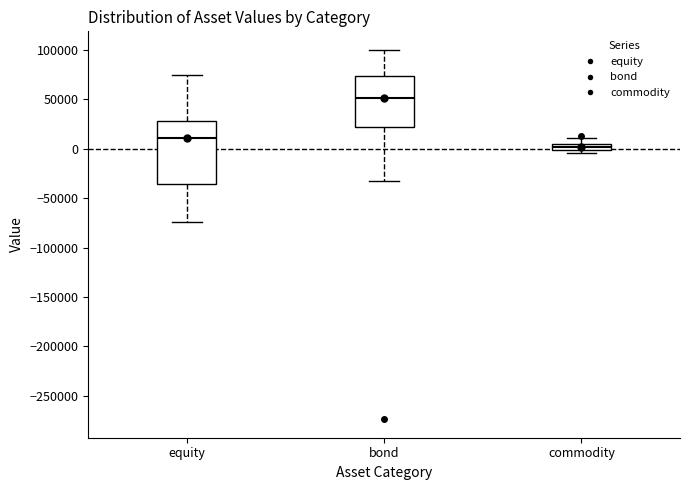

Comparing the boxes themselves (not the whiskers), which one is the tallest?

equity